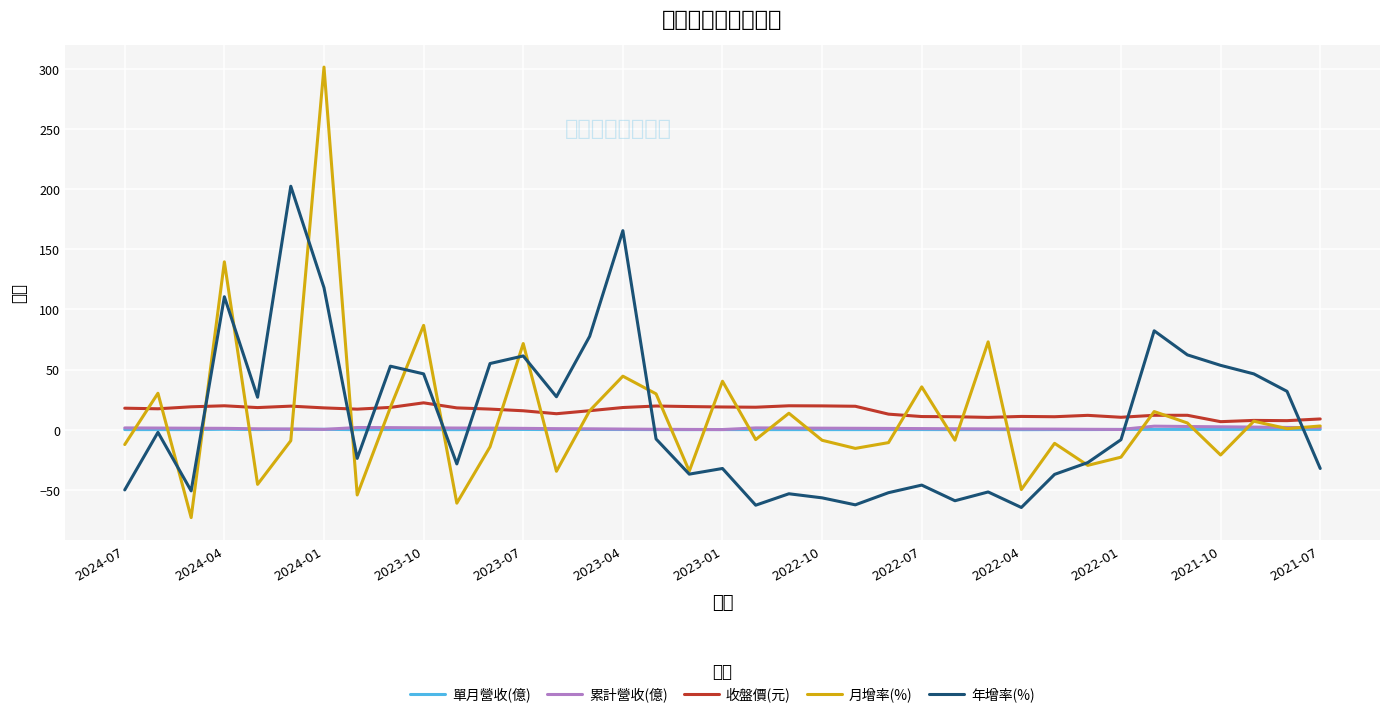

Rank the series by their maximum value, from highest to lowest.

月增率(%), 年增率(%), 收盤價(元), 累計營收(億), 單月營收(億)